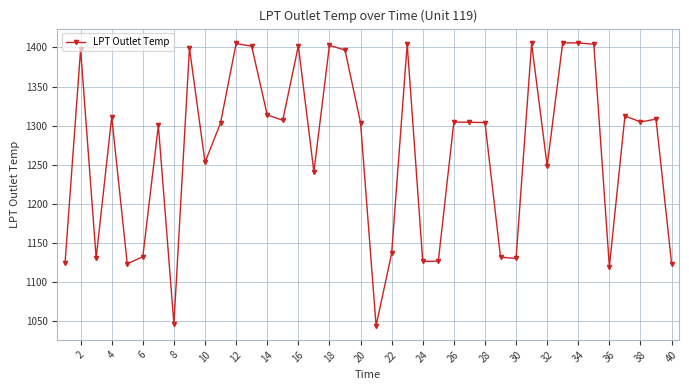

What is the greatest value displayed?

1406.0